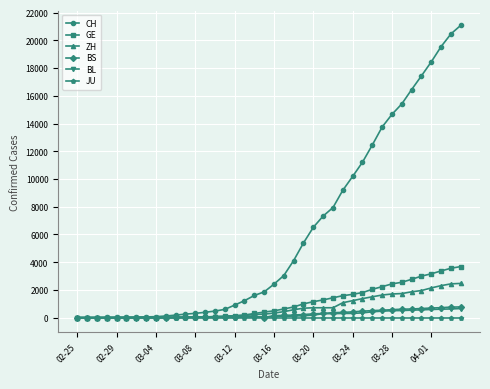

Which series has the widest spread of values?

CH